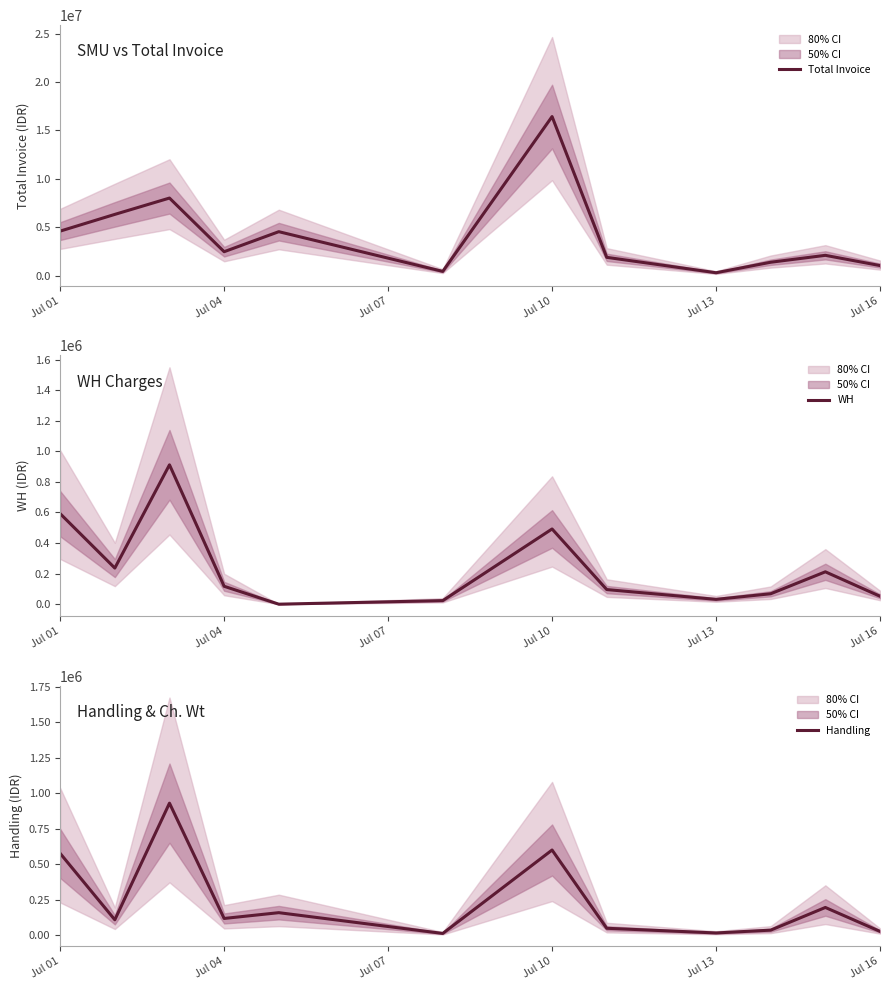

In Total Invoice, how many points are lower than both neighbors (excluding endpoints)?

3